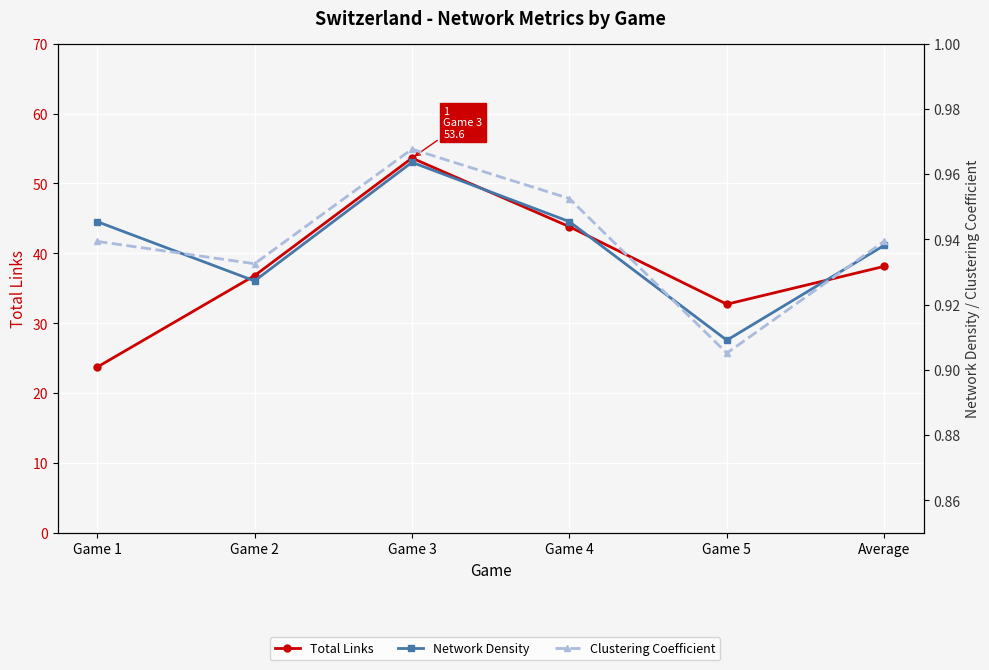

Reading left to right, what are all the values shown in this chart?

Total Links: Game 1=23.7	Game 2=36.8	Game 3=53.6	Game 4=43.8	Game 5=32.7	Average=38.1
Network Density: Game 1=0.9	Game 2=0.9	Game 3=1.0	Game 4=0.9	Game 5=0.9	Average=0.9
Clustering Coefficient: Game 1=0.9	Game 2=0.9	Game 3=1.0	Game 4=1.0	Game 5=0.9	Average=0.9